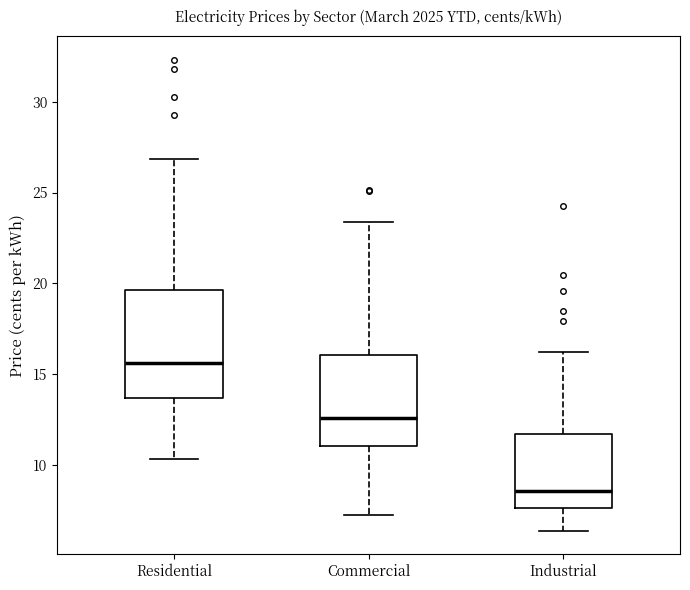

Which box has the lowest median line?

Industrial